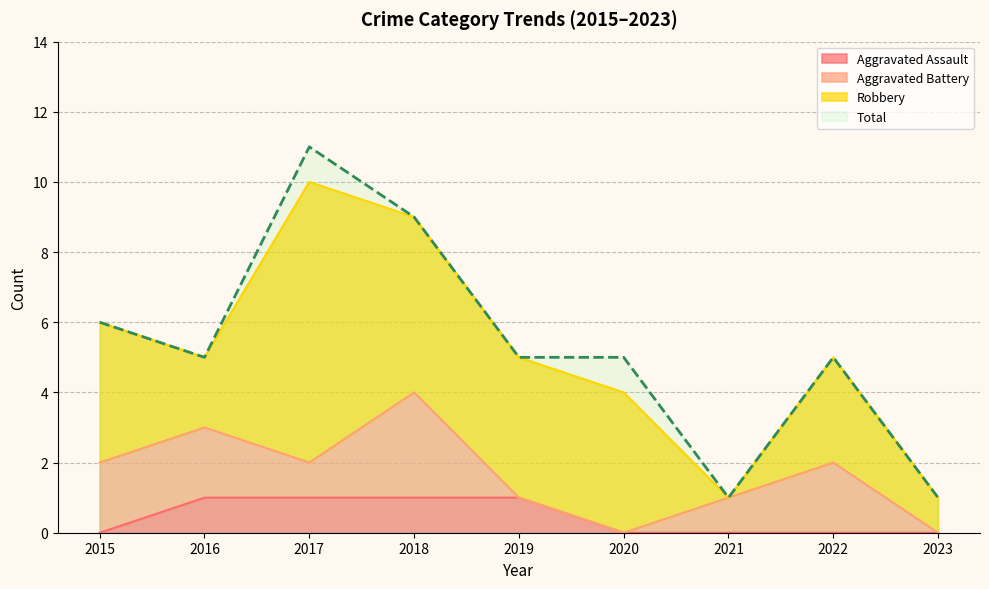

What is the difference between the maximum and second lowest values in the Total series?

10